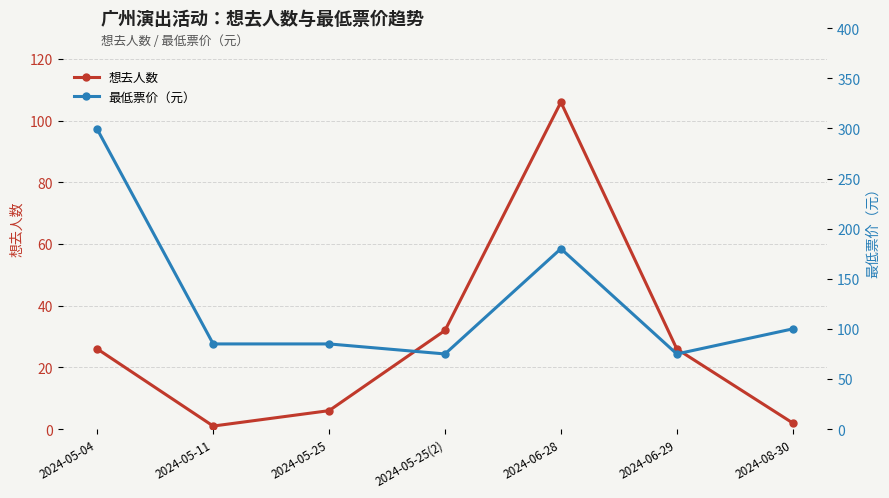

How many interior local peaks does the 最低票价（元） series have?

1